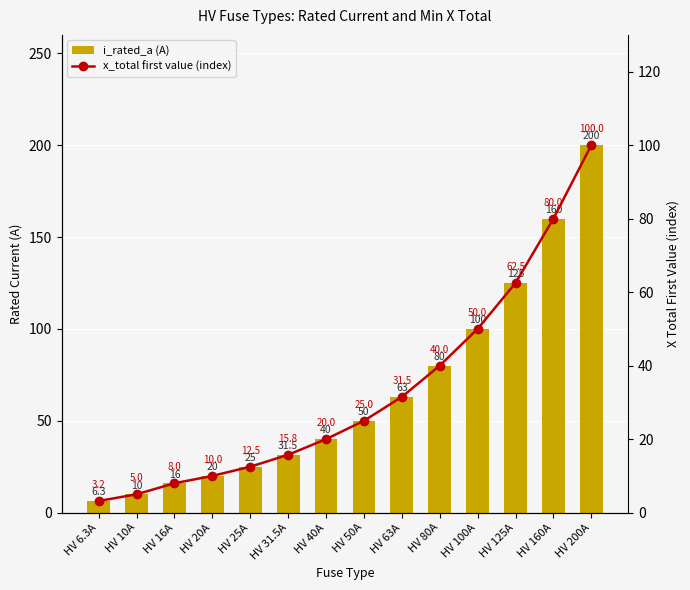

What is the difference between the maximum and second lowest values in the i_rated_a (A) series?

190.0